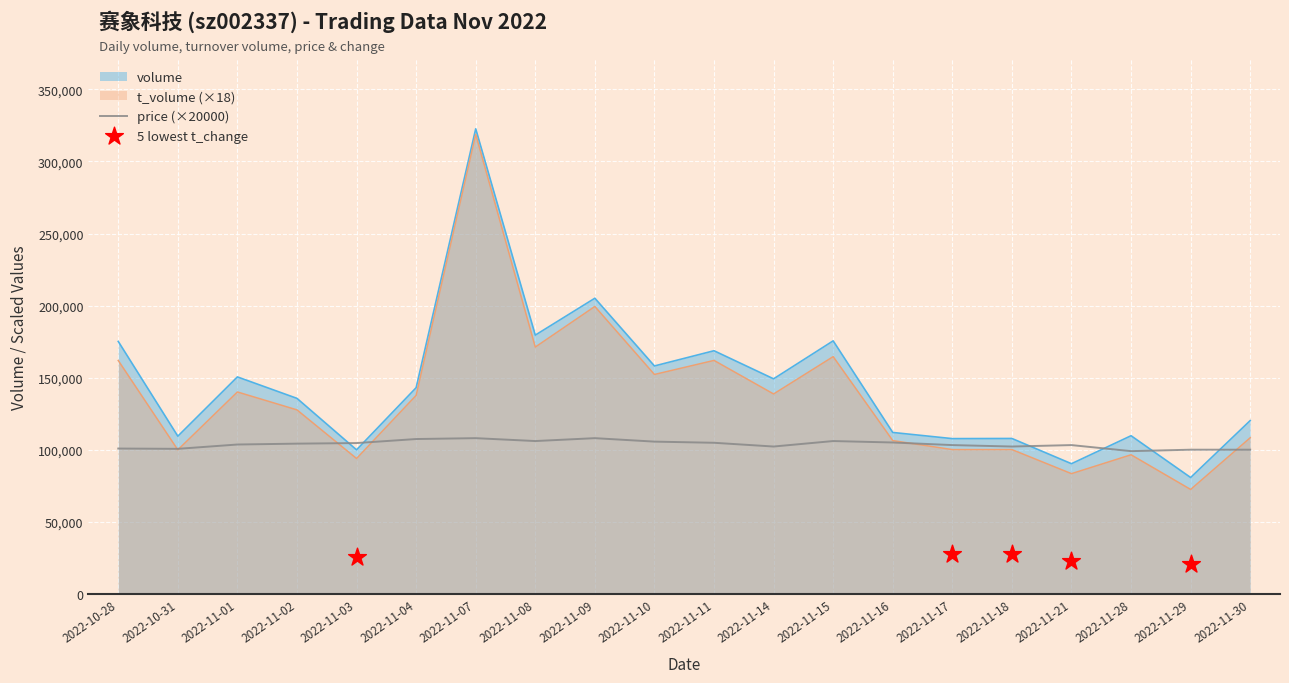

Which series has the largest total across all categories?

volume